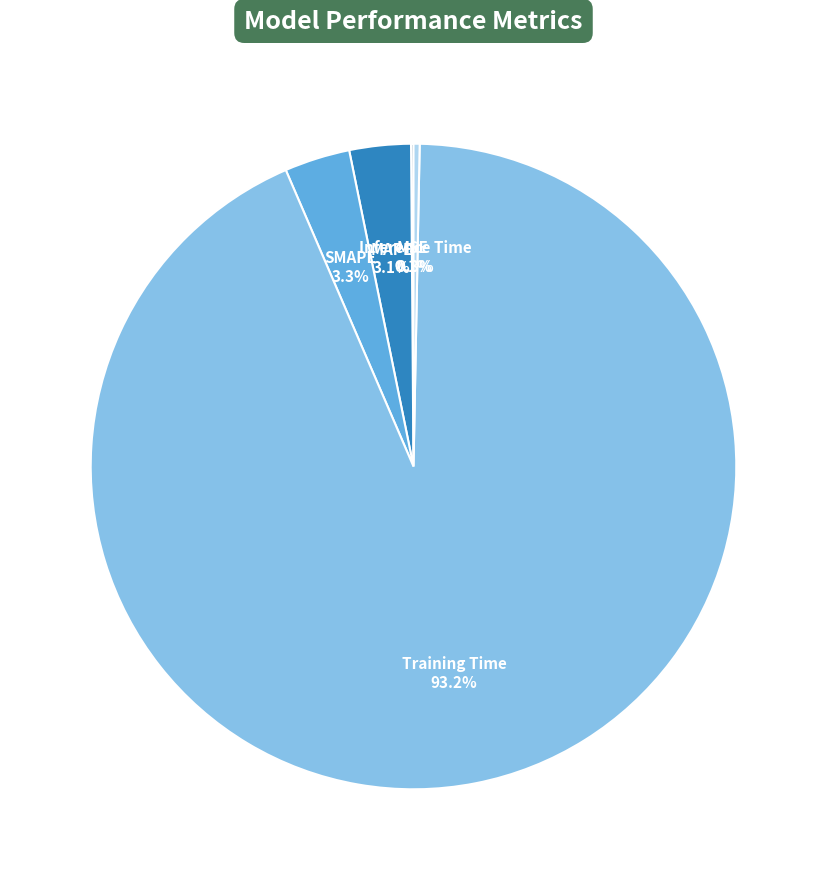

Which slice is the largest?

Training Time